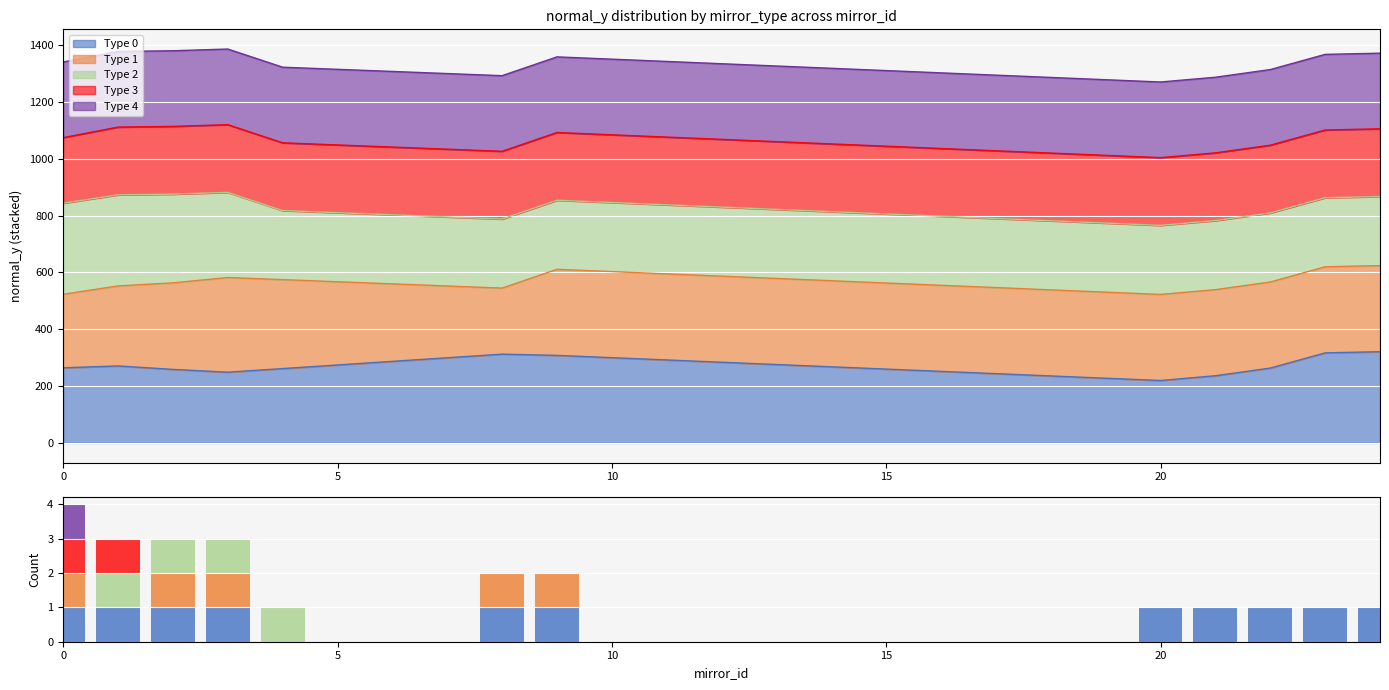

What is the value of the Type 0 bar at the 25th from the left?

1